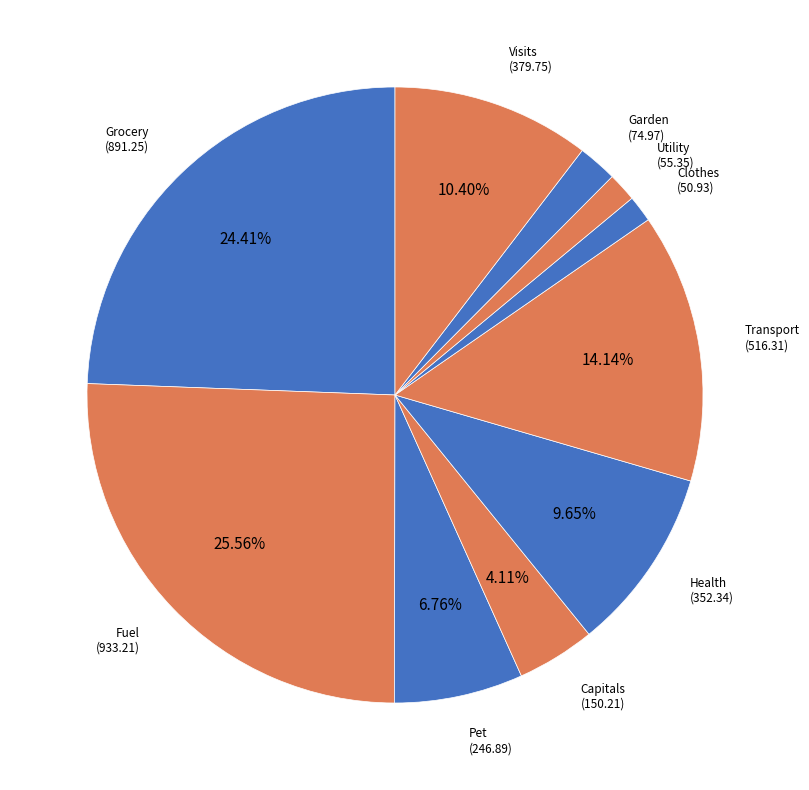

Is there any slice that represents more than half of the pie?

No